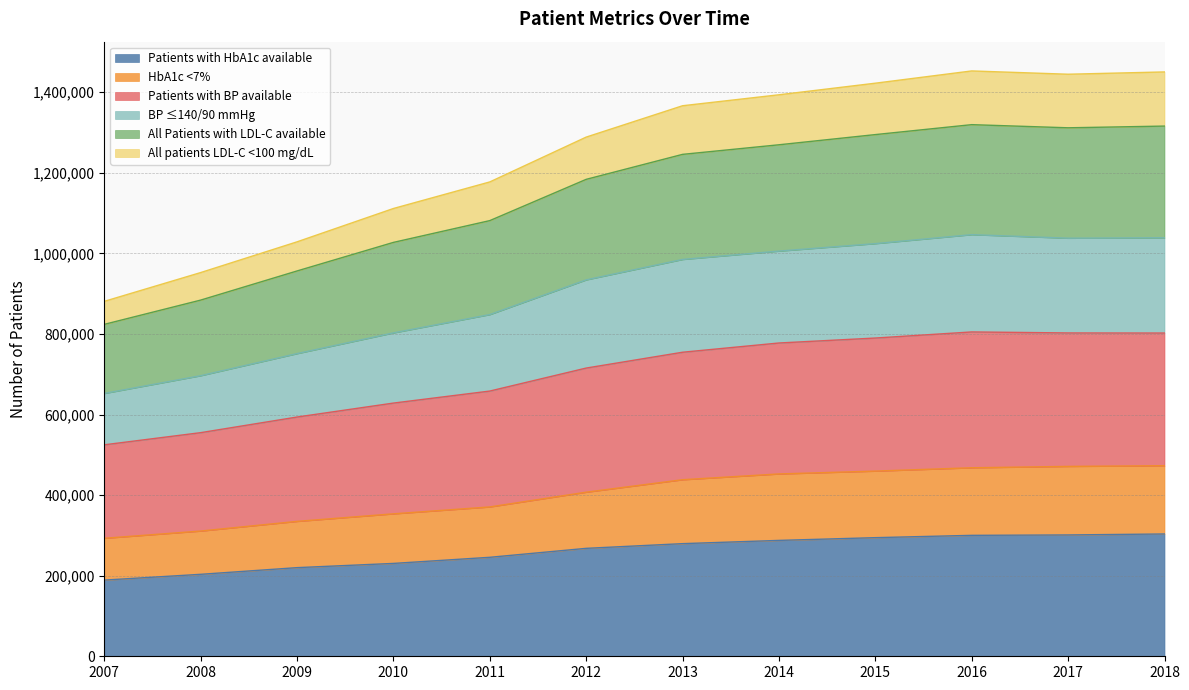

What is the maximum value for Patients with HbA1c available?

303524